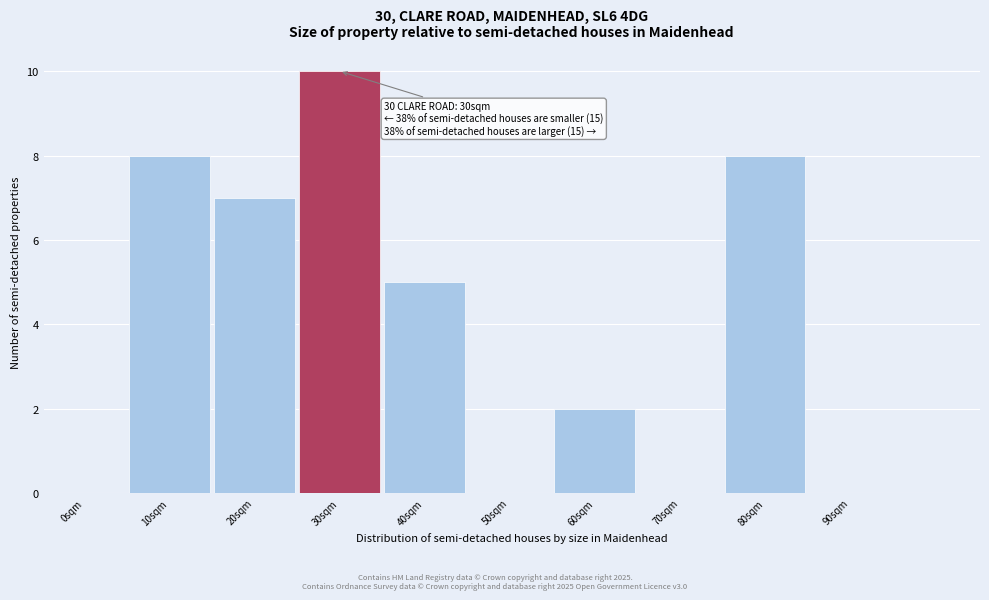

Reading left to right, list all the values displayed in this chart.

0sqm=0	10sqm=8	20sqm=7	30sqm=10	40sqm=5	50sqm=0	60sqm=2	70sqm=0	80sqm=8	90sqm=0